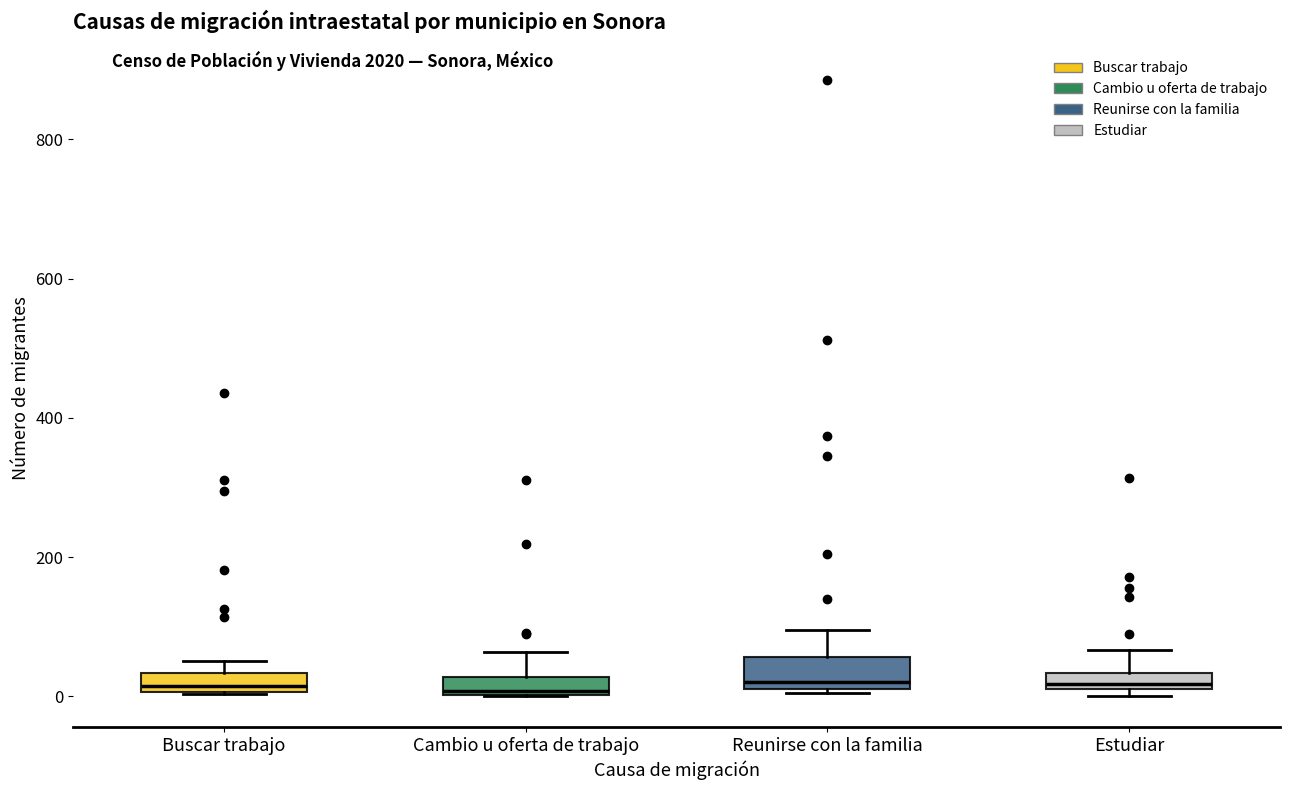

Where is the lower edge of the box for Cambio u oferta de trabajo on the y-axis? The values are not printed on the chart, so give them approximately, as read against the axis.

0